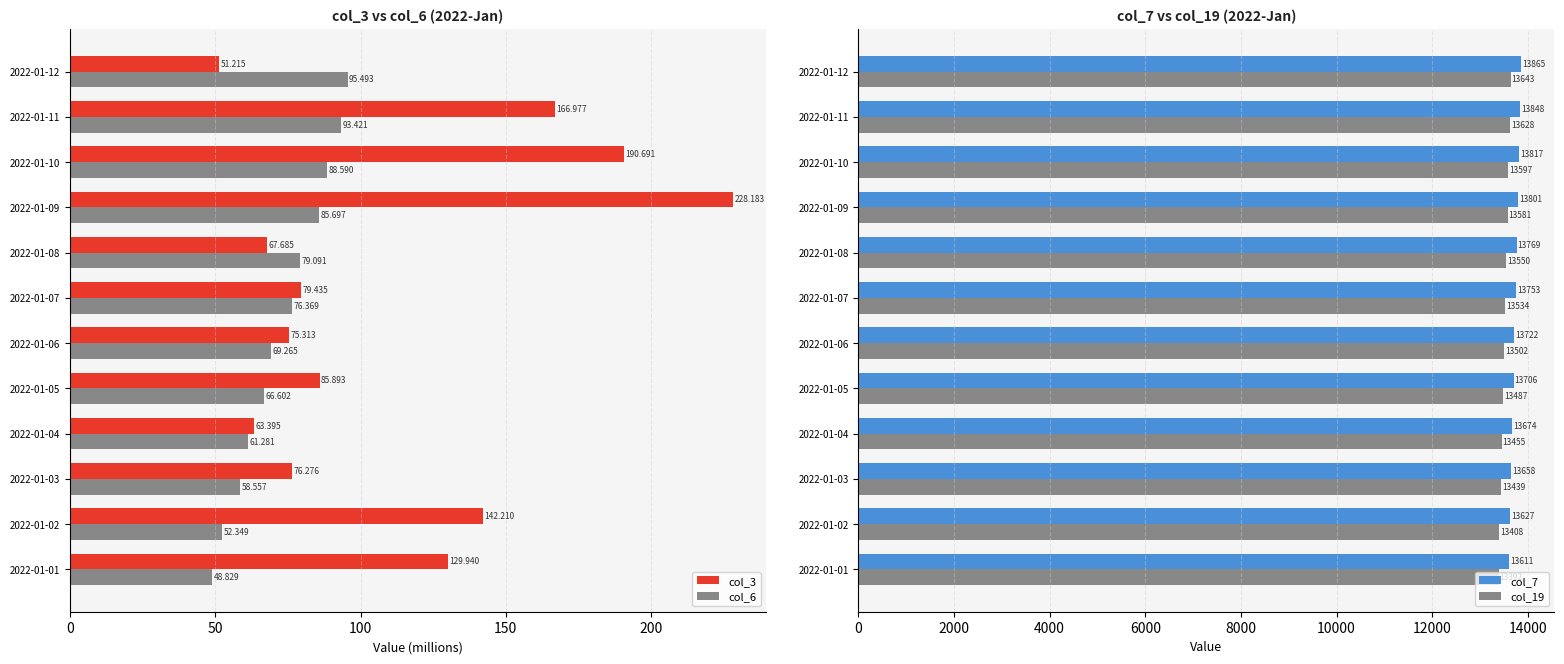

Rank the series by their maximum value, from highest to lowest.

col_7, col_19, col_3, col_6